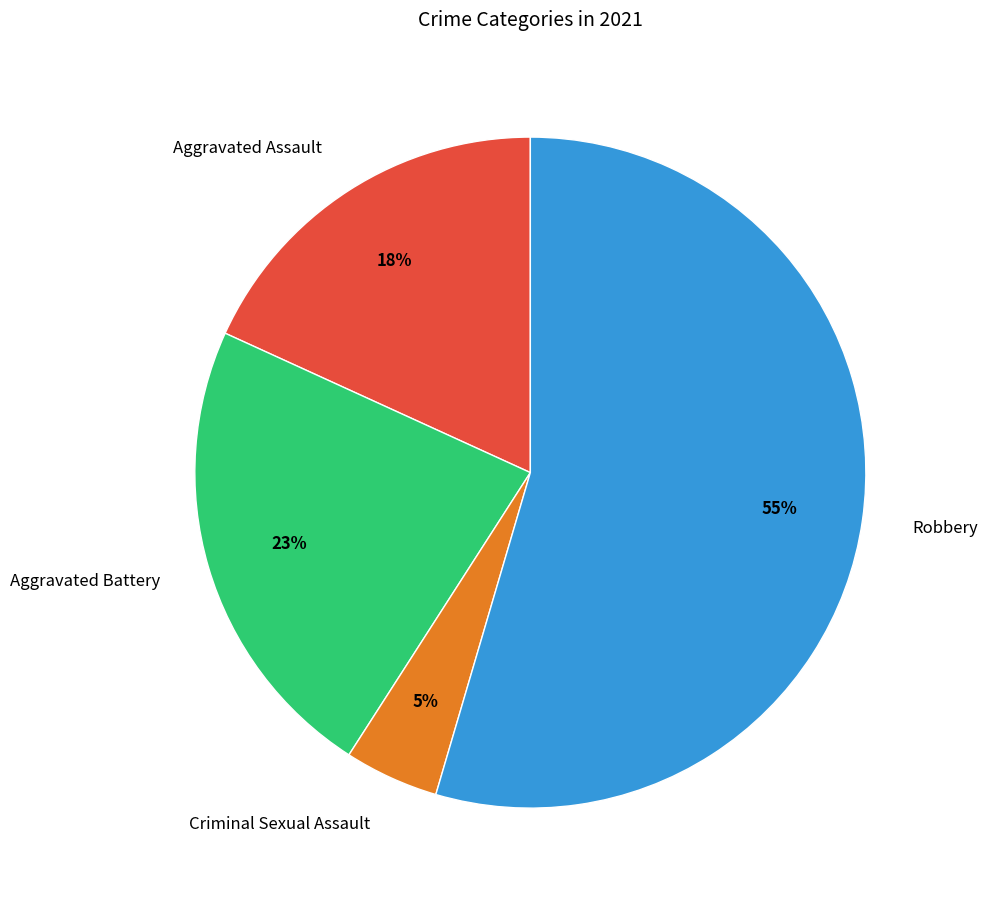

To the nearest percent, what is the difference between the Aggravated Assault and Aggravated Battery slice percentages?

5%